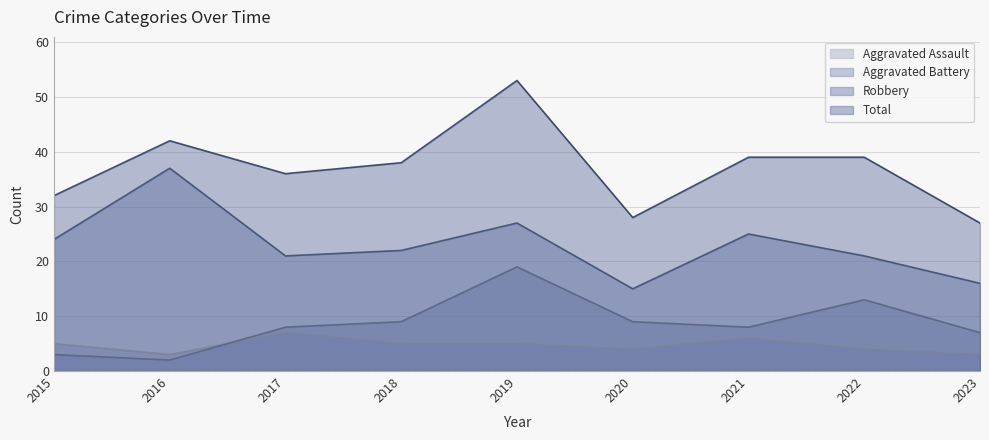

What are all the series names shown in the legend?

Aggravated Assault, Aggravated Battery, Robbery, Total